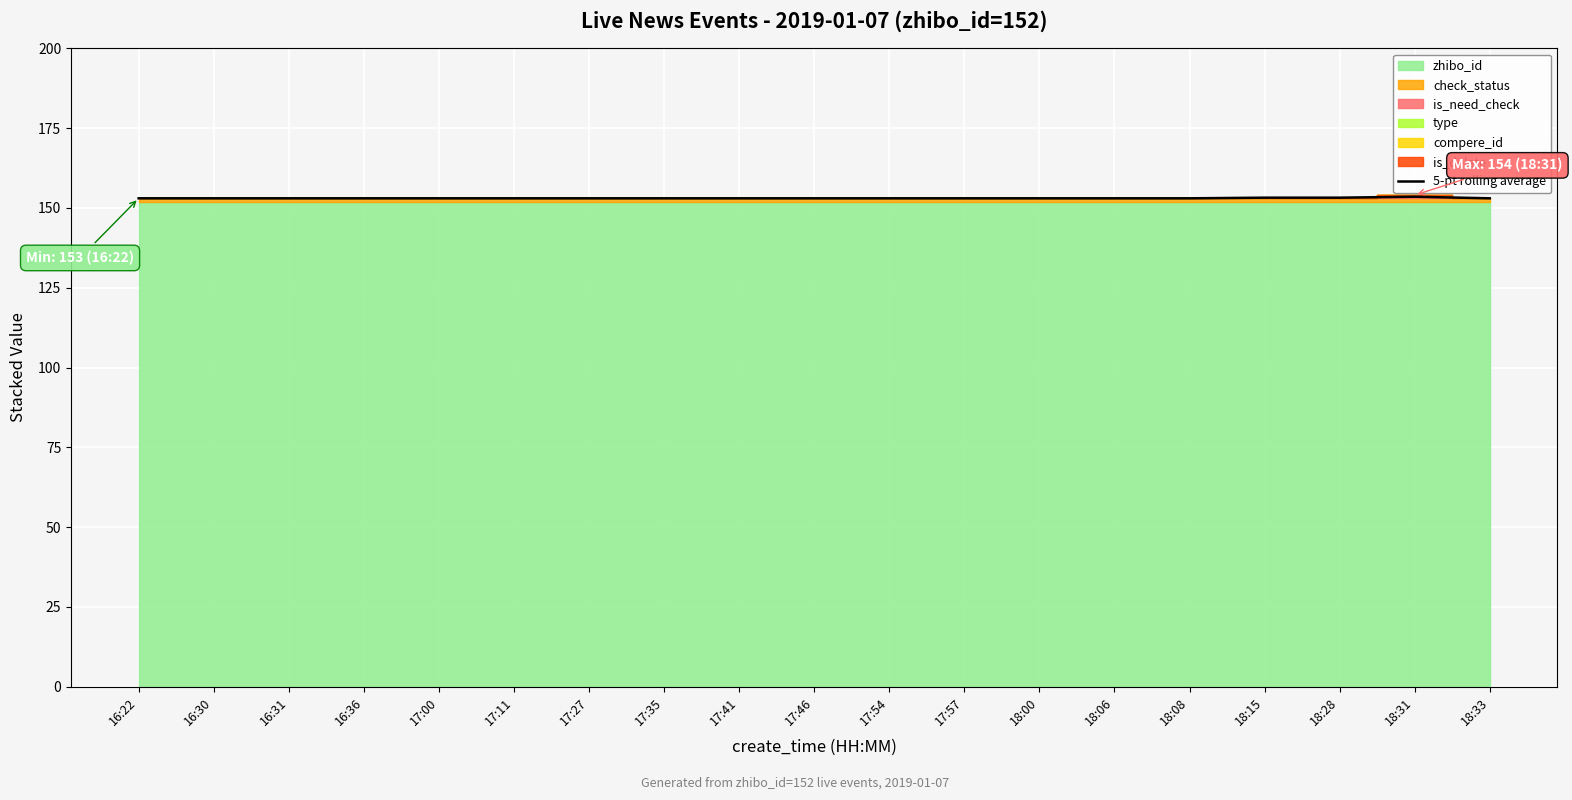

What is the value of the 3rd point from the left?

153.0